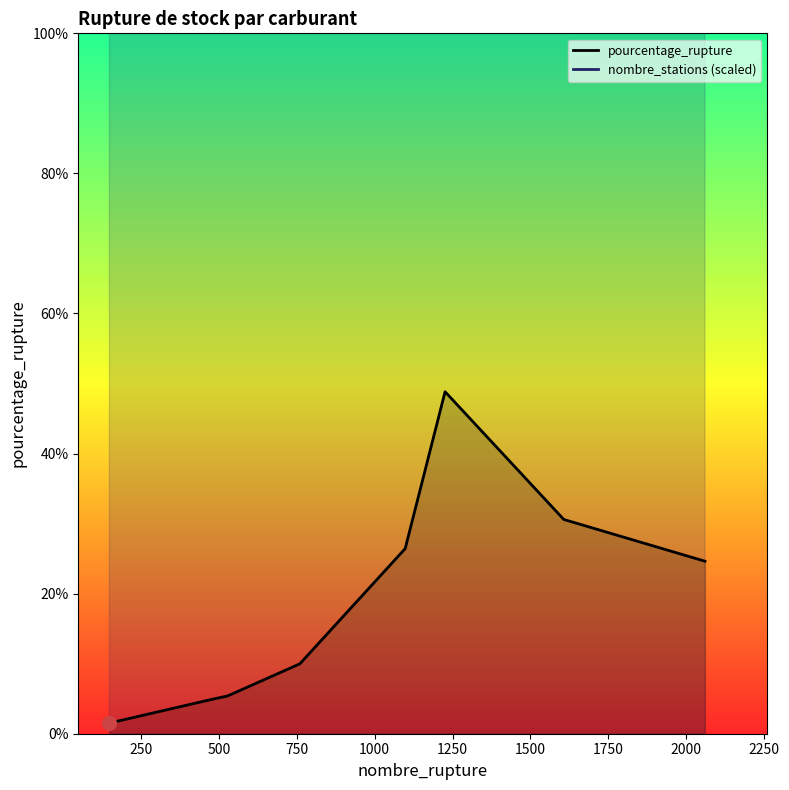

How many distinct data groups are displayed?

2